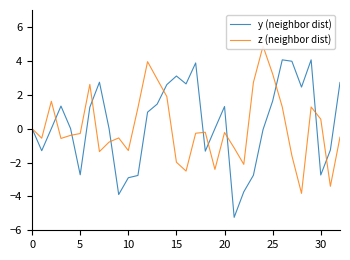

At how many categories does at least one series exceed 2?

16